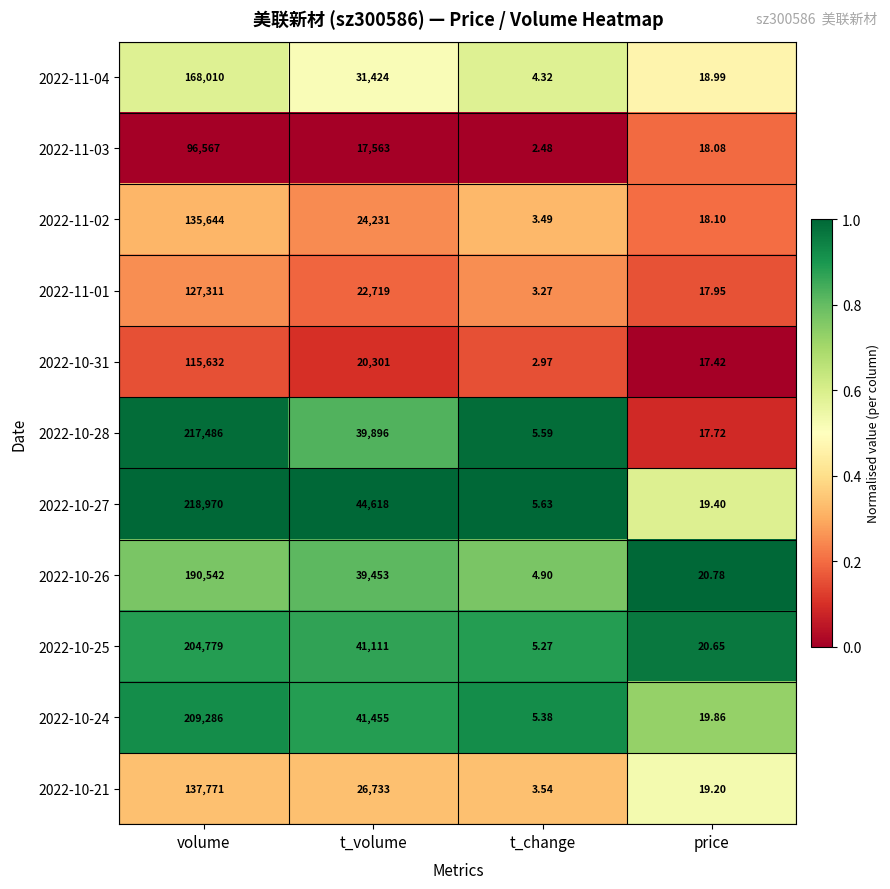

At which label does 2022-11-03 reach its peak?

volume